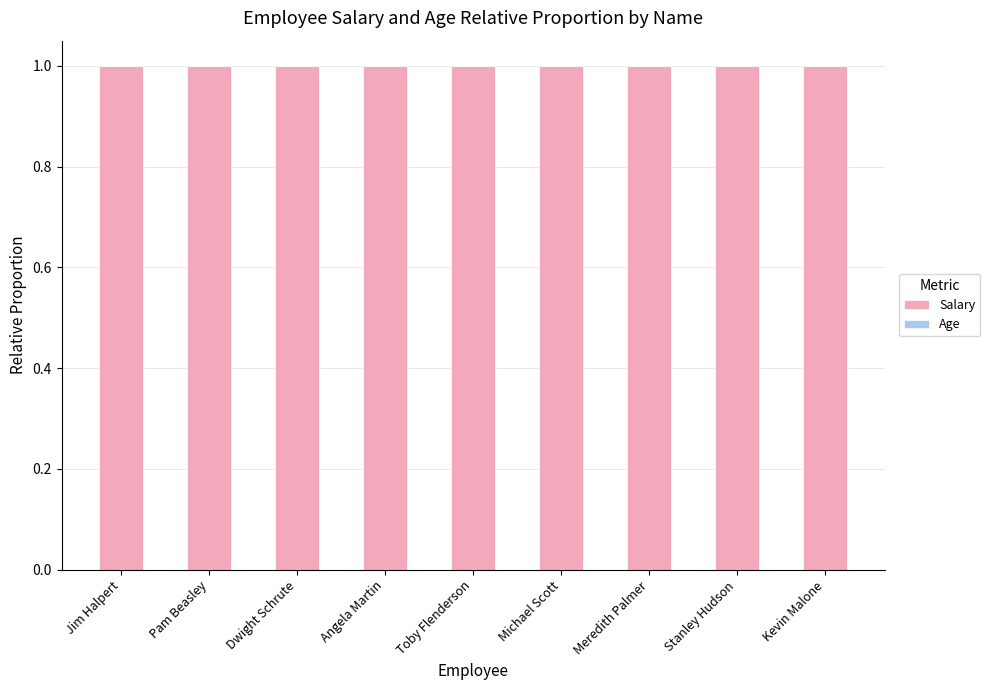

What is the maximum value for Salary?

1.0